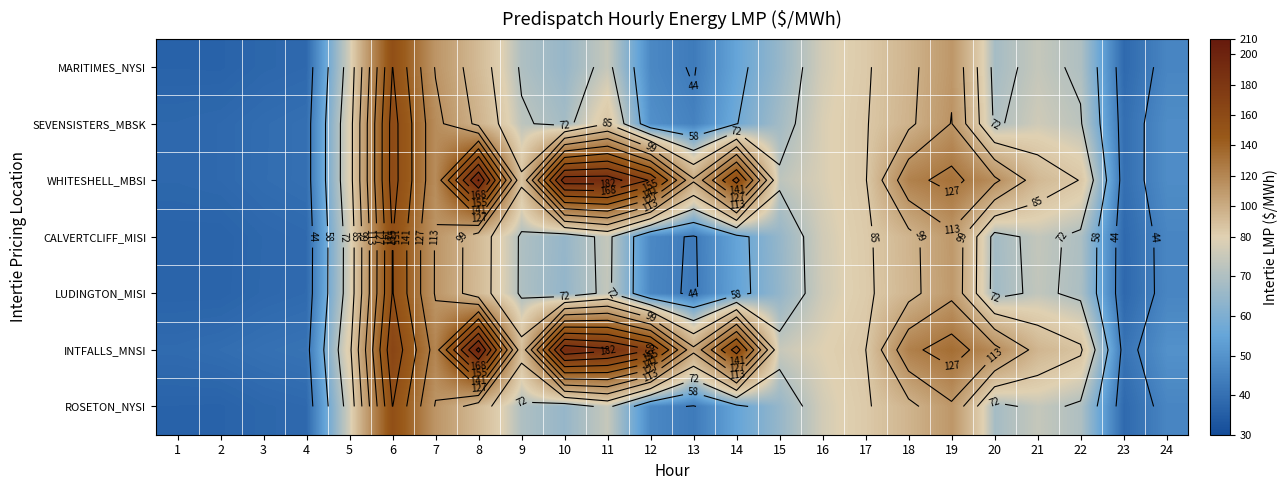

What is the difference between the MARITIMES_NYSI values at 2 and 17?

47.3